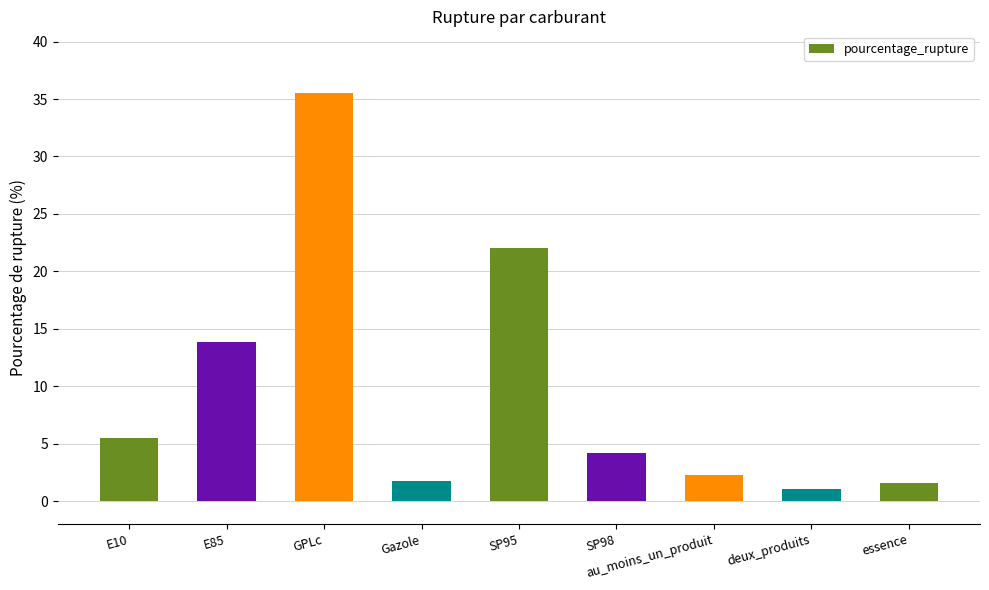

What is the change in value from E85 to SP98?

-9.6